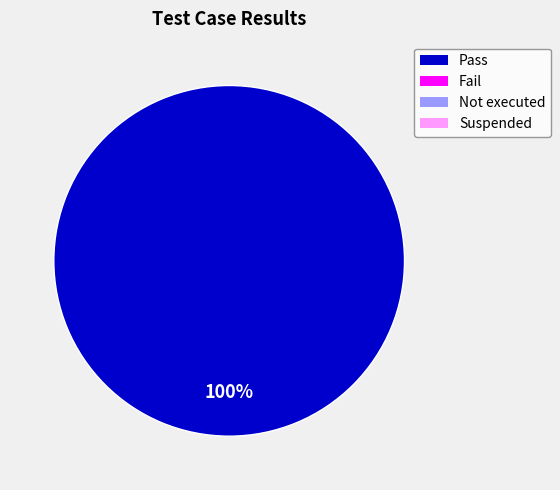

Is there a majority slice in this chart?

Yes